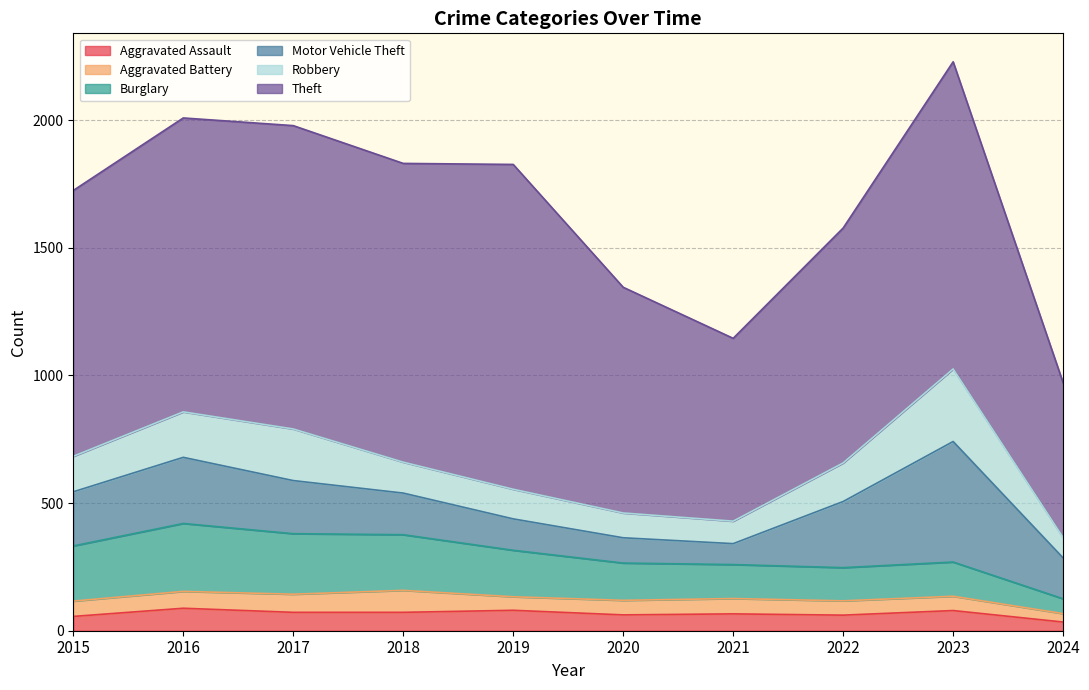

List the labels in order of Burglary value, smallest first.

2024, 2022, 2021, 2023, 2020, 2019, 2015, 2018, 2017, 2016